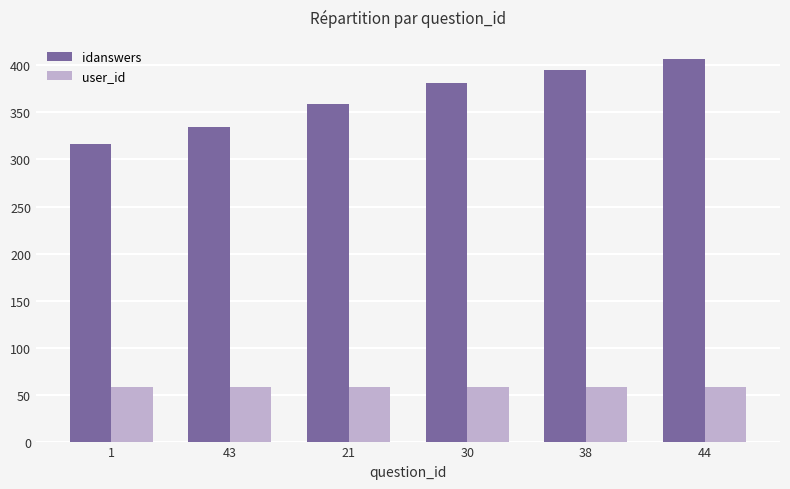

At 30, list the series in order from smallest to largest.

user_id, idanswers